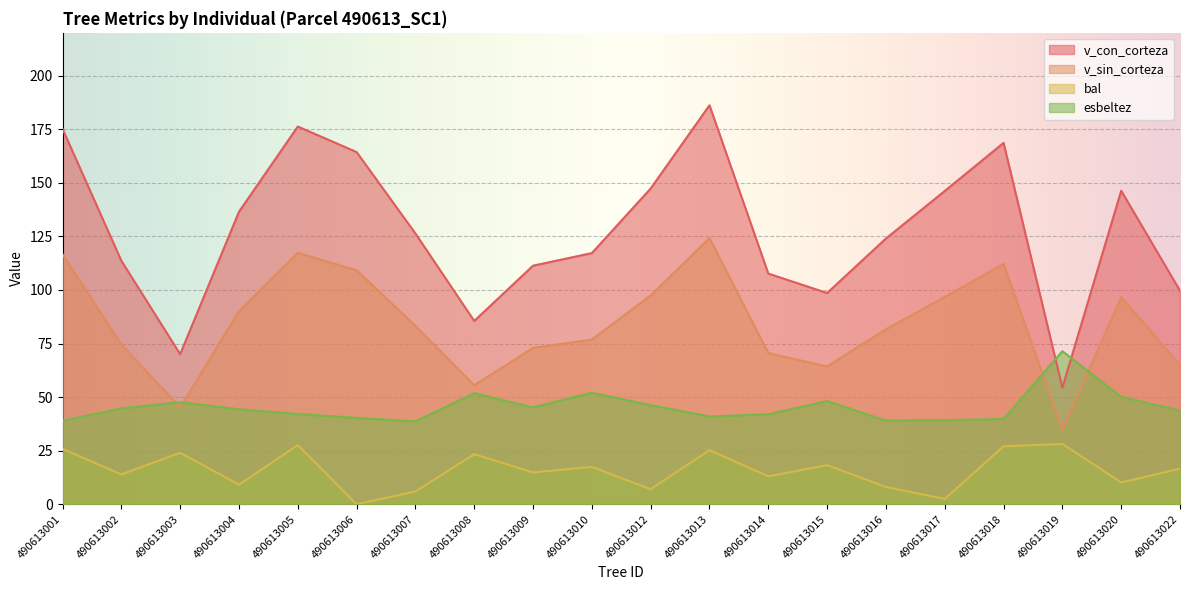

Reading left to right, list all the values displayed in this chart.

v_con_corteza: 490613001=175.2	490613002=113.6	490613003=70.0	490613004=136.5	490613005=176.3	490613006=164.4	490613007=126.4	490613008=85.5	490613009=111.3	490613010=117.2	490613012=147.4	490613013=186.2	490613014=107.7	490613015=98.6	490613016=124.0	490613017=146.2	490613018=168.7	490613019=54.4	490613020=146.3	490613022=99.6
v_sin_corteza: 490613001=116.6	490613002=74.5	490613003=45.2	490613004=90.1	490613005=117.3	490613006=109.2	490613007=83.2	490613008=55.5	490613009=73.0	490613010=76.8	490613012=97.4	490613013=124.2	490613014=70.5	490613015=64.3	490613016=81.7	490613017=96.8	490613018=112.1	490613019=34.7	490613020=96.7	490613022=65.1
bal: 490613001=25.9	490613002=13.9	490613003=24.0	490613004=9.1	490613005=27.6	490613006=0.0	490613007=6.0	490613008=23.4	490613009=14.8	490613010=17.4	490613012=7.0	490613013=25.3	490613014=13.0	490613015=18.3	490613016=8.1	490613017=2.5	490613018=27.0	490613019=28.2	490613020=10.2	490613022=16.6
esbeltez: 490613001=39.0	490613002=44.7	490613003=47.6	490613004=44.3	490613005=42.1	490613006=40.3	490613007=38.6	490613008=51.8	490613009=45.2	490613010=52.0	490613012=46.2	490613013=41.0	490613014=42.0	490613015=48.2	490613016=39.0	490613017=39.3	490613018=39.7	490613019=71.4	490613020=50.1	490613022=43.7